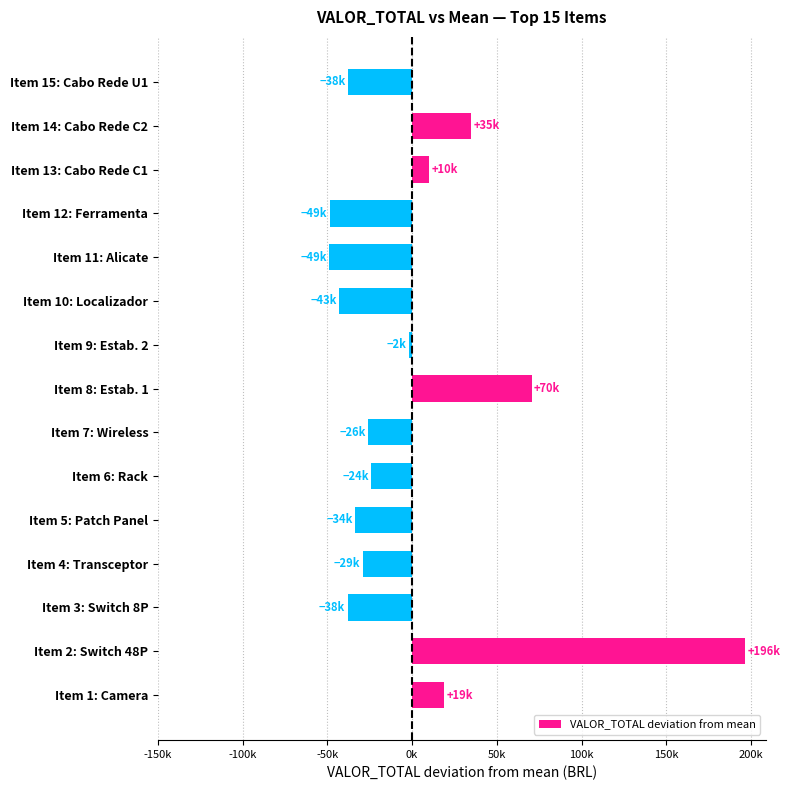

Are the bars horizontal?

Yes